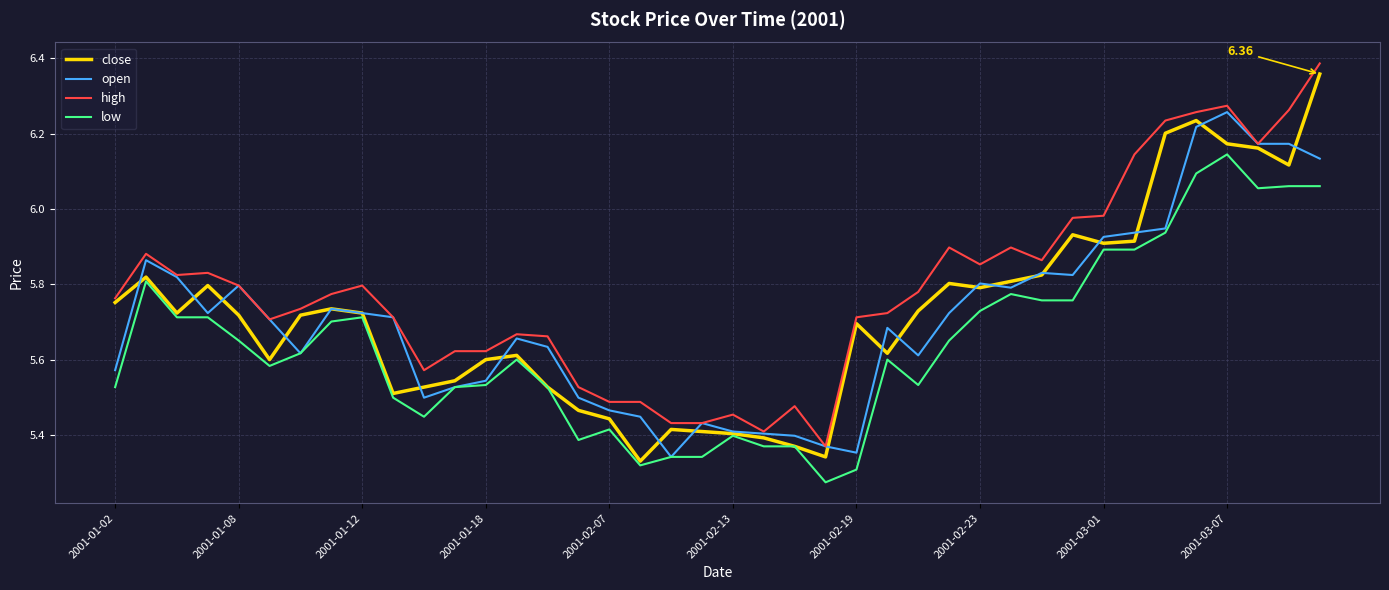

Which series has the largest total across all categories?

high